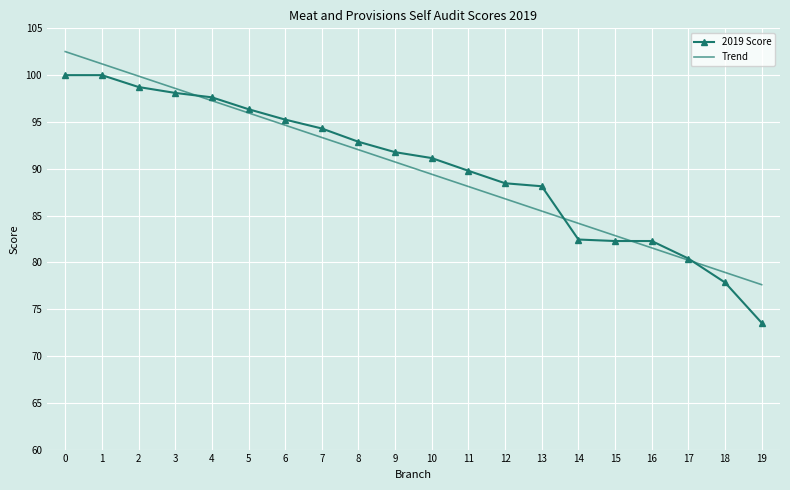

How many times do Trend and 2019 Score cross each other?

4